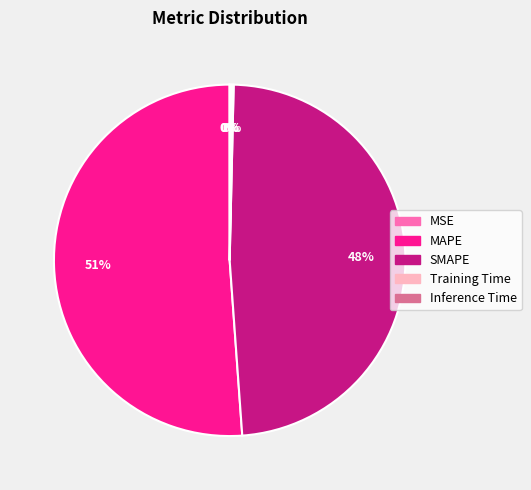

Is there a majority slice in this chart?

Yes